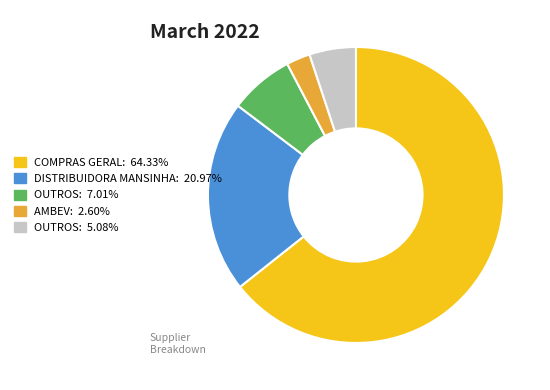

Is there any slice that represents more than half of the pie?

Yes